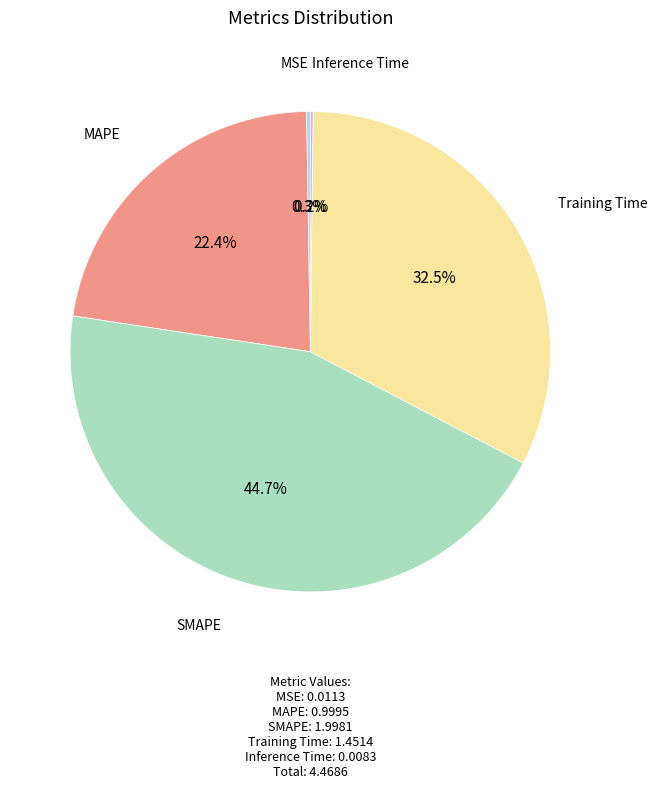

Does MAPE represent more than half of the total?

No